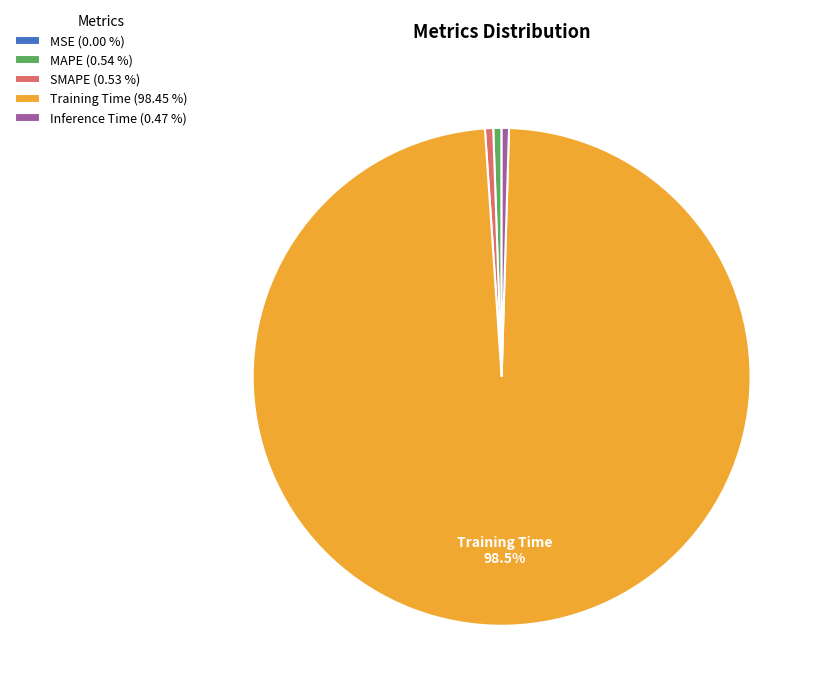

Do Inference Time (0.47 %) and MAPE (0.54 %) together represent more than half of the pie?

No